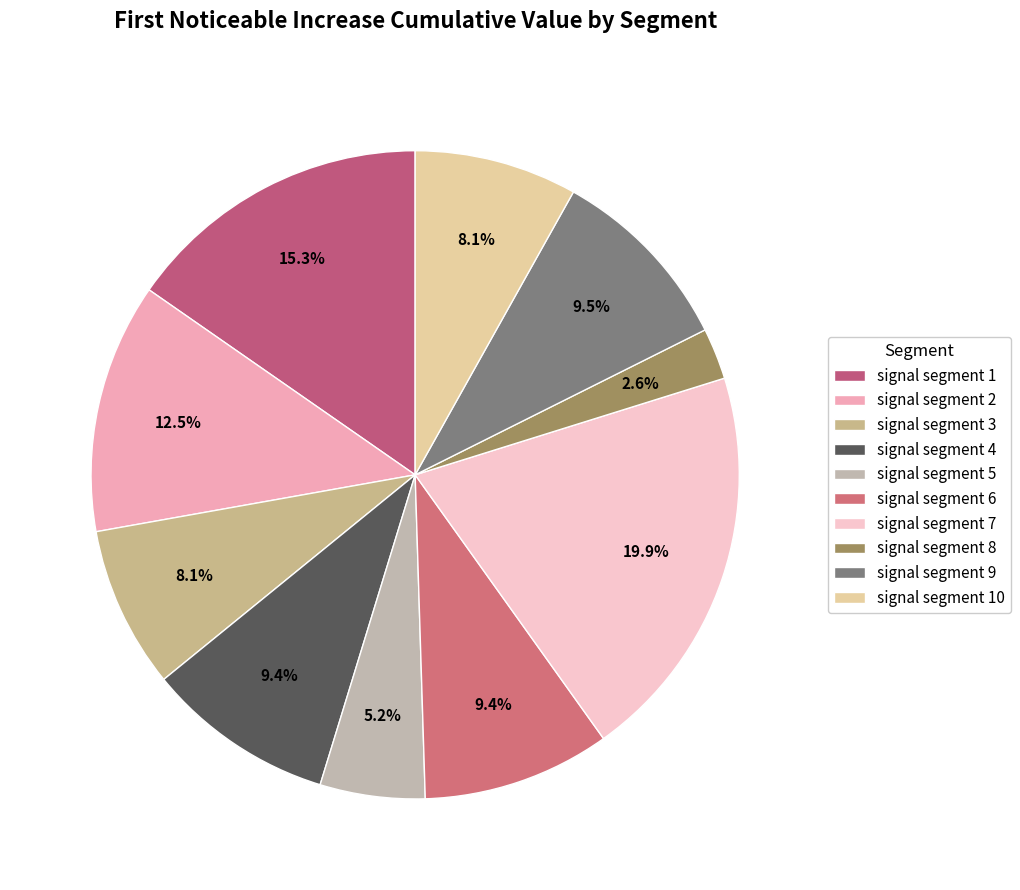

Is there a majority slice in this chart?

No